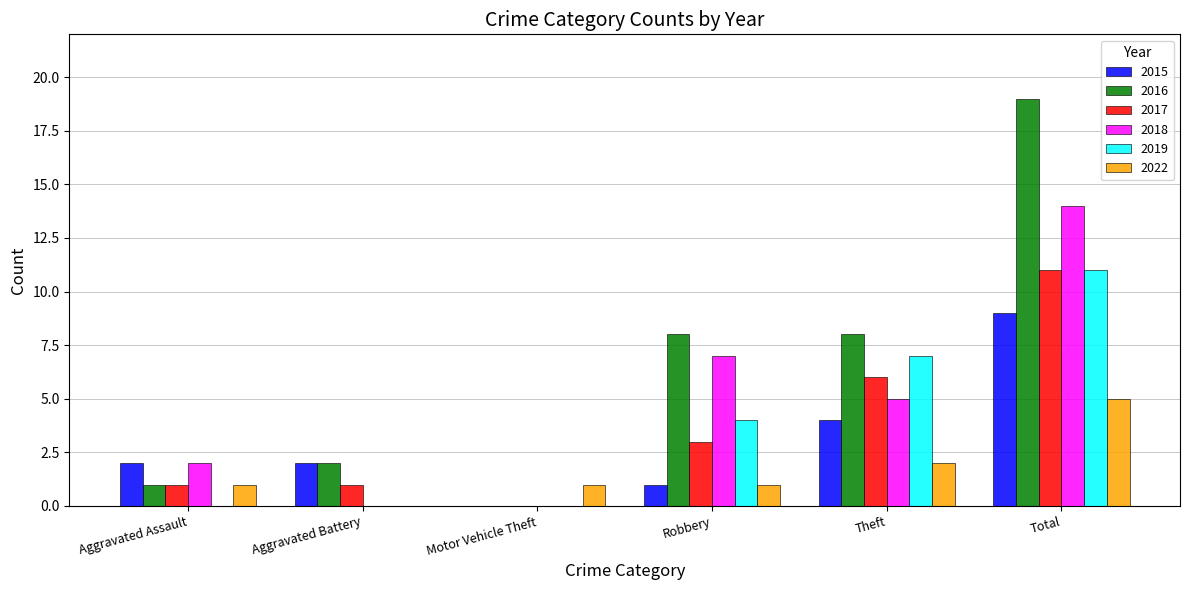

At which label does 2019 reach its peak?

Total